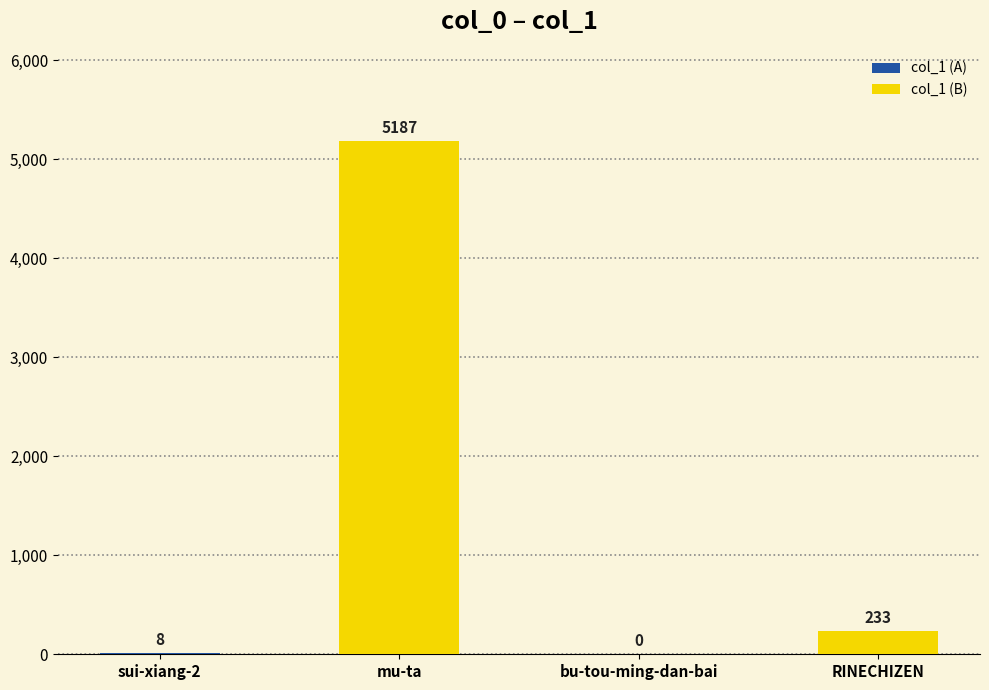

True or false: the data shows 5187 at mu-ta.

True